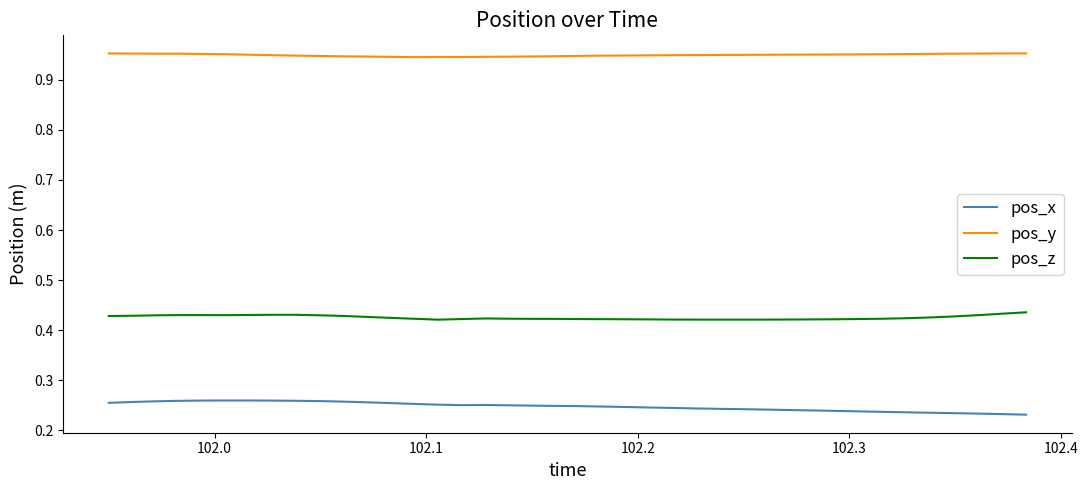

Which series has the largest total across all categories?

pos_y